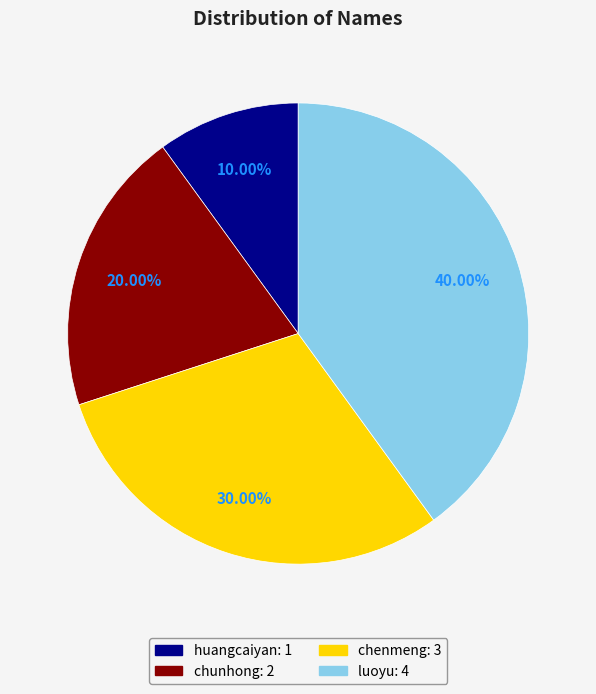

Between huangcaiyan and chunhong, which is larger?

chunhong